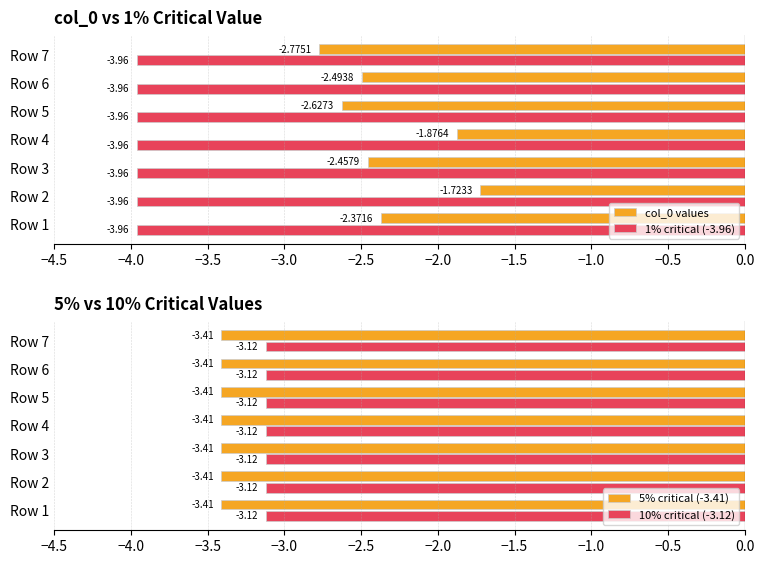

What is the average value of the 5% critical (-3.41) series?

-3.4